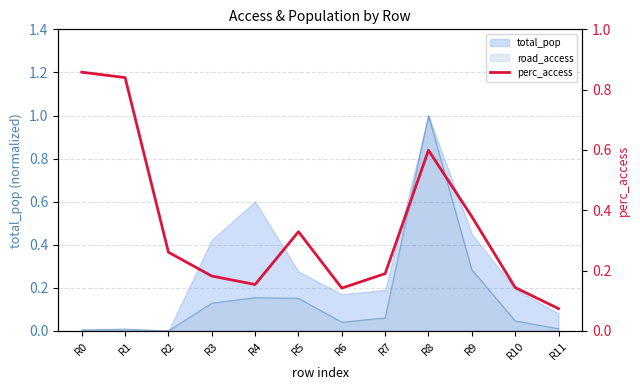

What is the value of the 5th point from the left?

0.2